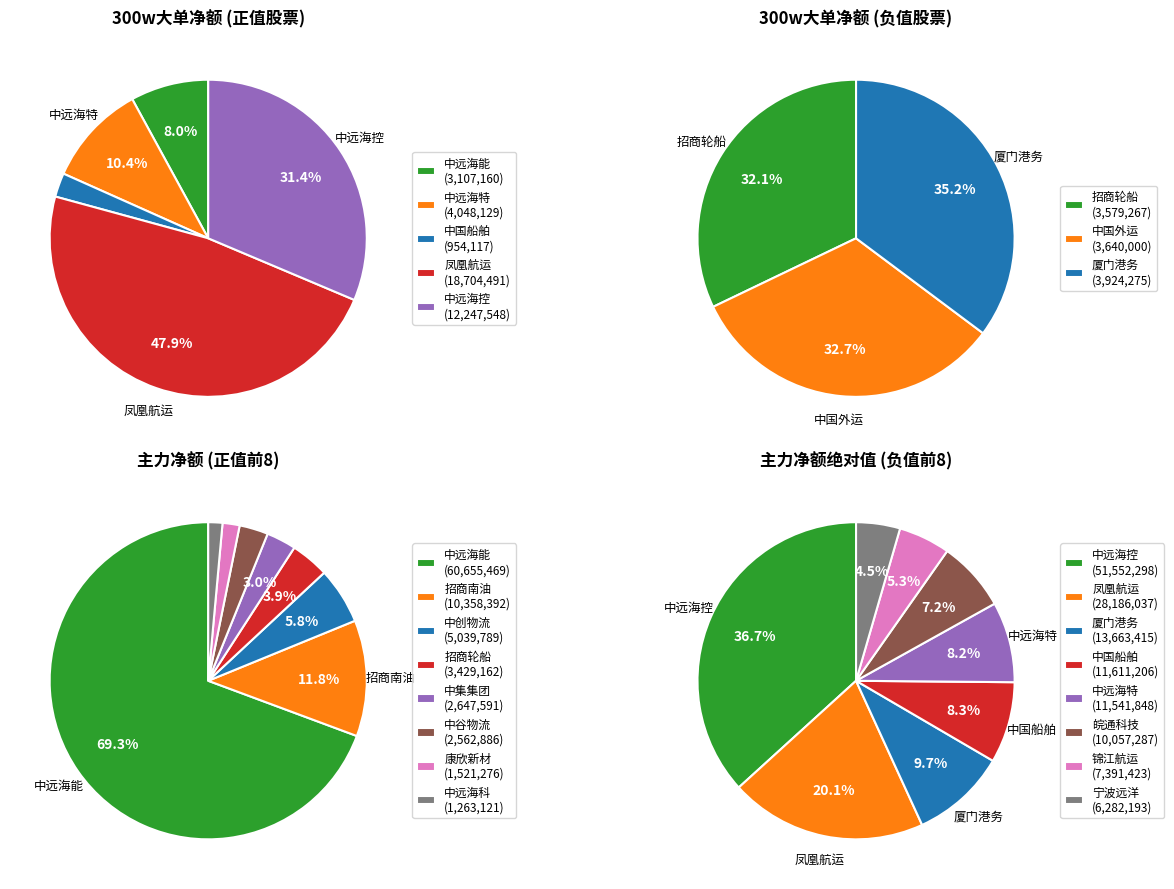

Is there any slice that represents more than half of the pie?

No